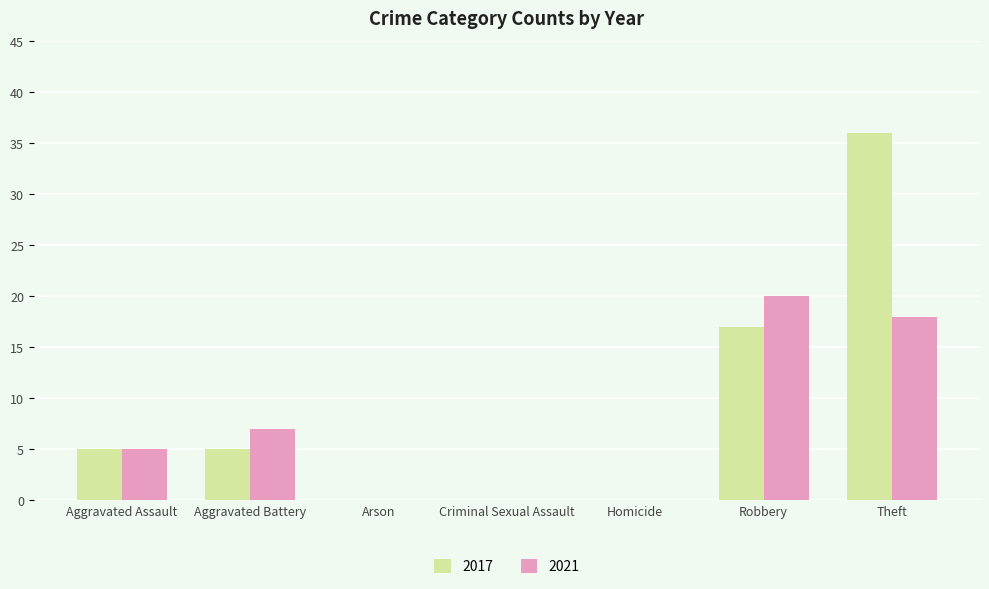

Which series has the largest range (max minus min)?

2017